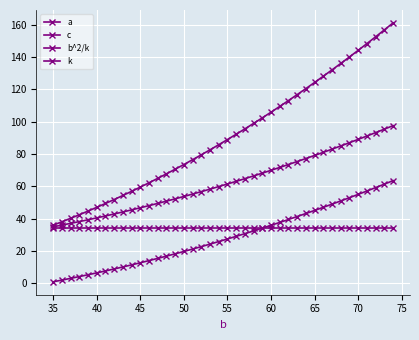

How many lines are shown in the chart?

4